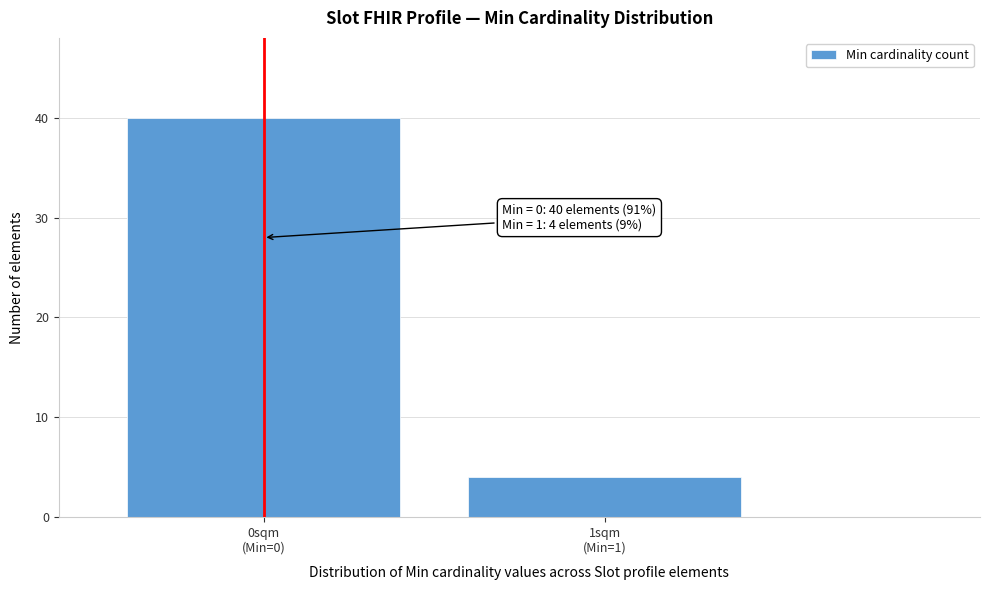

Reading left to right, what are all the values shown in this chart?

40	4